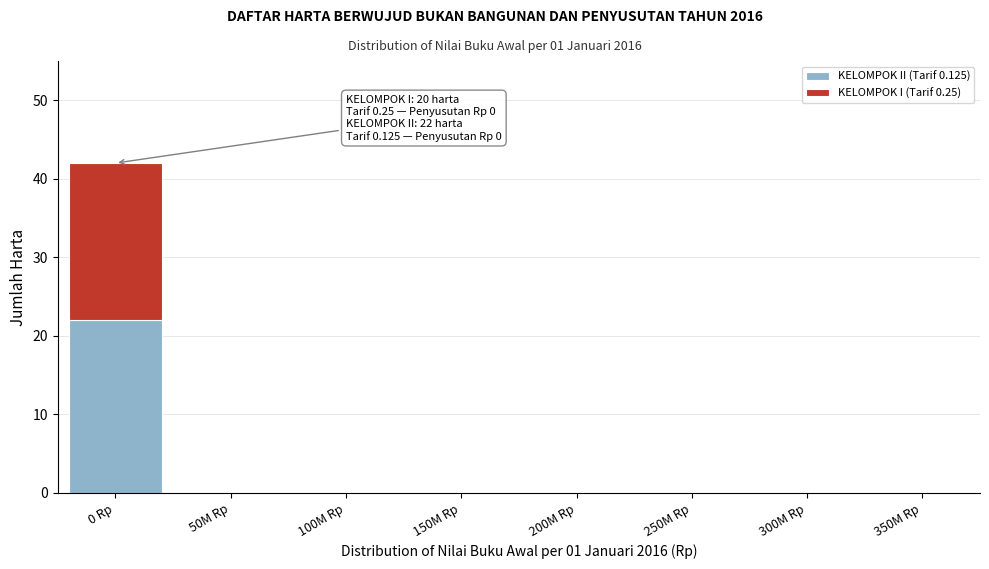

Reading left to right, list the values for the KELOMPOK II (Tarif 0.125) series.

0 Rp=22	50M Rp=0	100M Rp=0	150M Rp=0	200M Rp=0	250M Rp=0	300M Rp=0	350M Rp=0